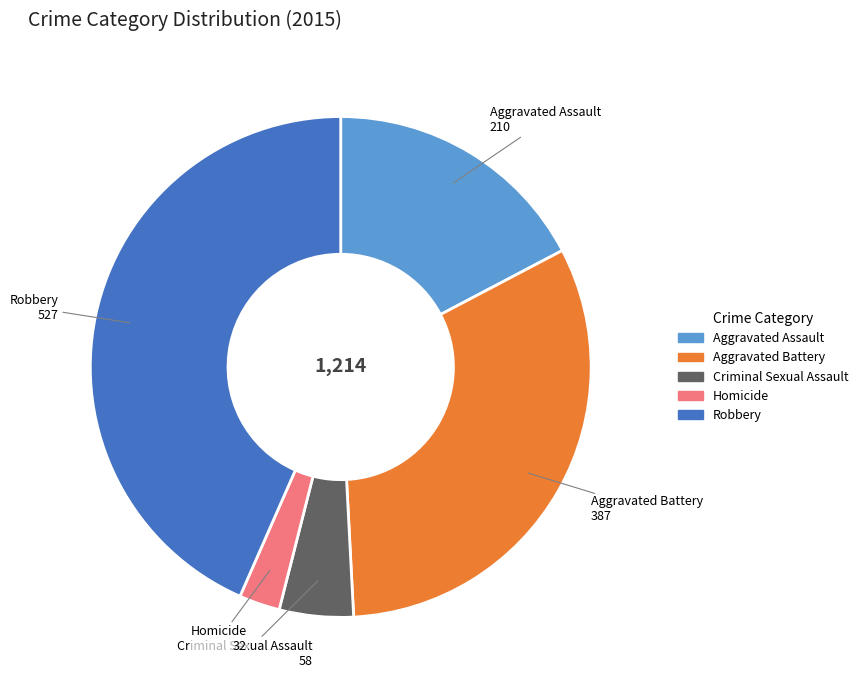

Approximately how many times larger is the value at Aggravated Battery compared to Aggravated Assault?

1.8